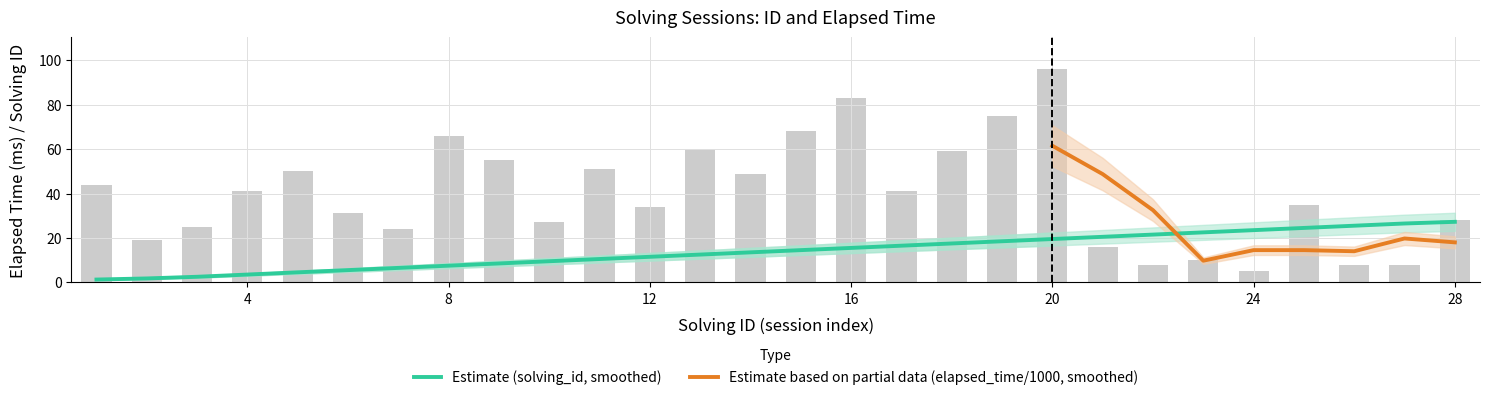

What are all the series names shown in the legend?

solving_id, elapsed_time